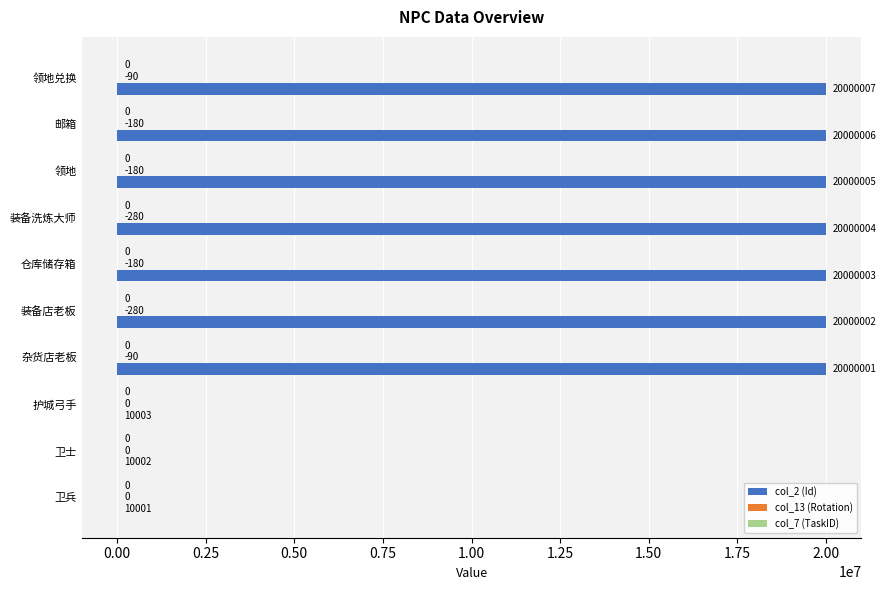

True or false: col_2 (Id) has a value of 20000004 at 装备洗炼大师.

True